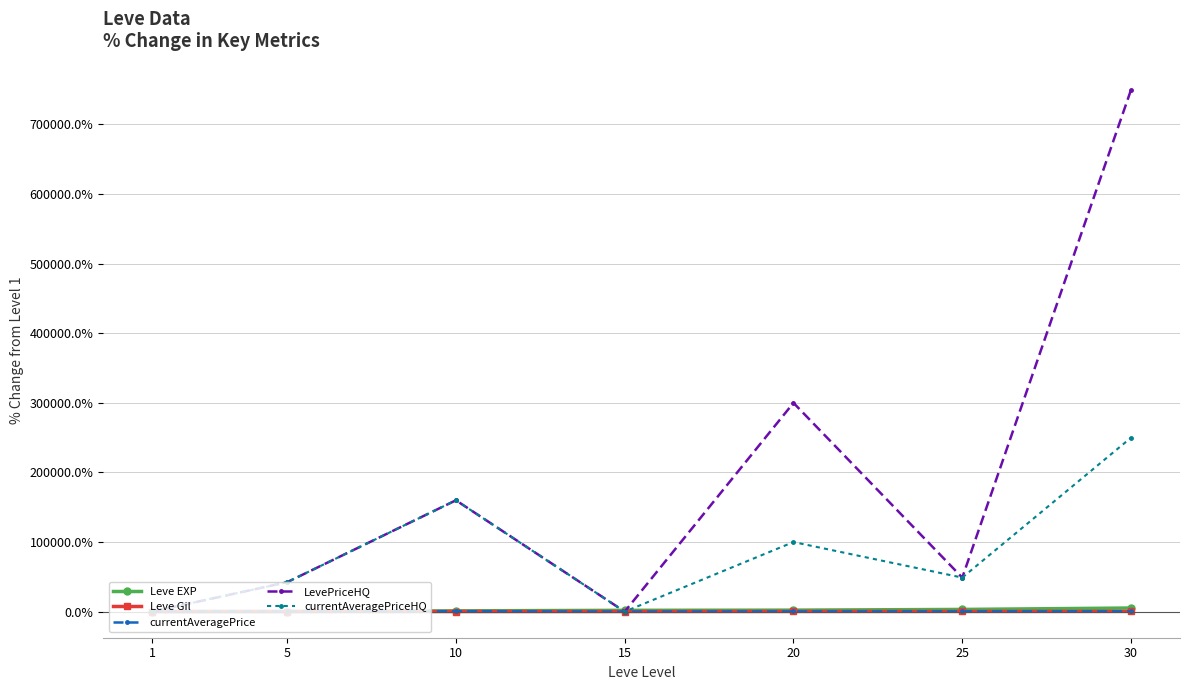

In currentAveragePriceHQ, how many points are lower than both neighbors (excluding endpoints)?

2